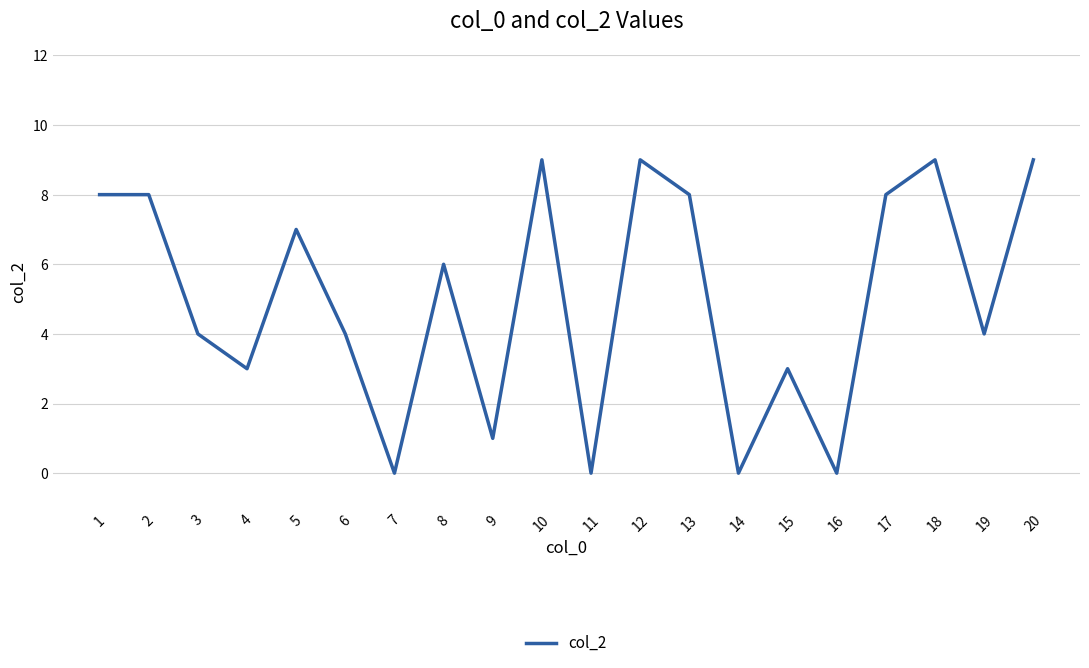

What is the maximum value shown in the chart?

9